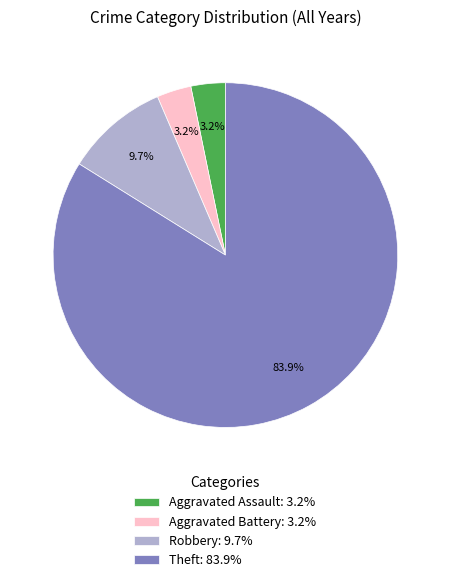

What percentage is NOT represented by Theft?

16.1%